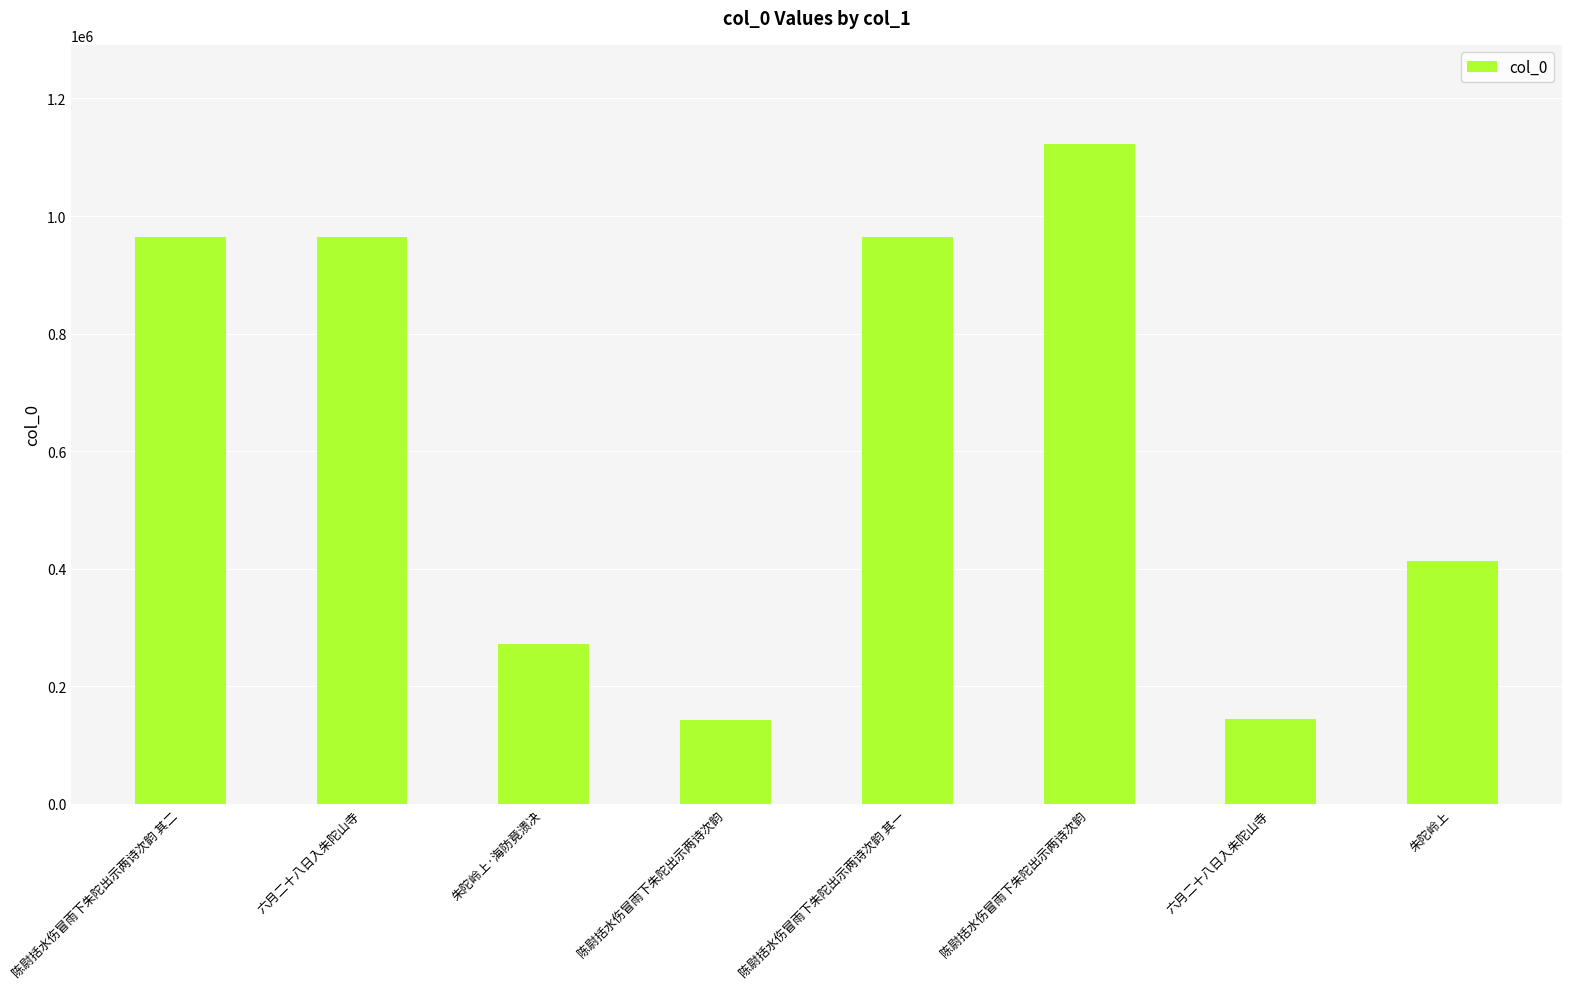

Rank the categories by value from lowest to highest.

陈尉括水伤冒雨下朱陀出示两诗次韵, 六月二十八日入朱陀山寺, 朱陀岭上·海防竟溃决, 朱陀岭上, 六月二十八日入朱陀山寺, 陈尉括水伤冒雨下朱陀出示两诗次韵 其一, 陈尉括水伤冒雨下朱陀出示两诗次韵 其二, 陈尉括水伤冒雨下朱陀出示两诗次韵